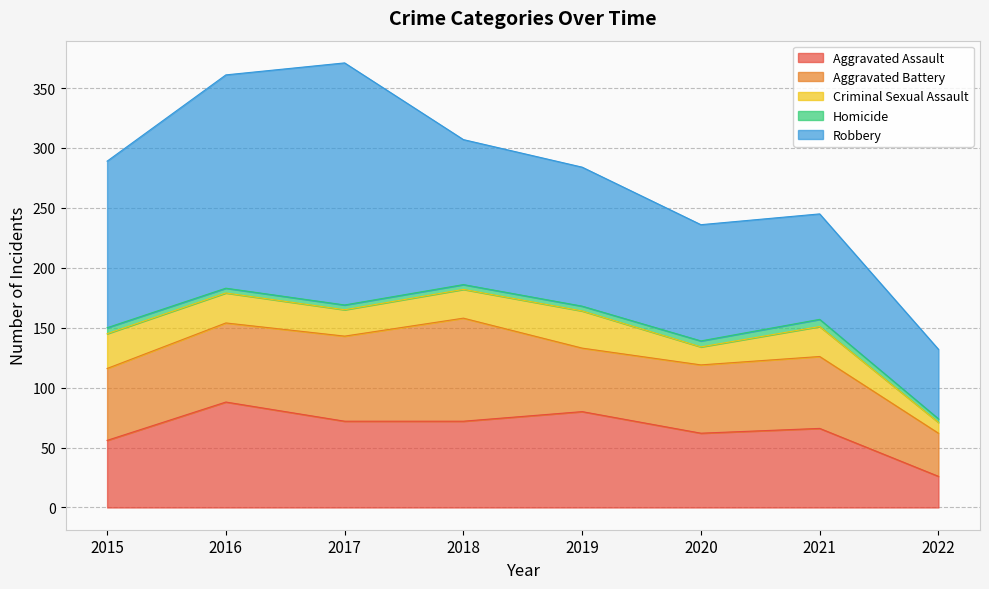

Reading right to left, transcribe all the data shown in this chart.

Aggravated Assault: 26	66	62	80	72	72	88	56
Aggravated Battery: 36	60	57	53	86	71	66	60
Criminal Sexual Assault: 9	25	15	31	24	22	25	29
Homicide: 3	6	5	4	4	4	4	5
Robbery: 58	88	97	116	121	202	178	139